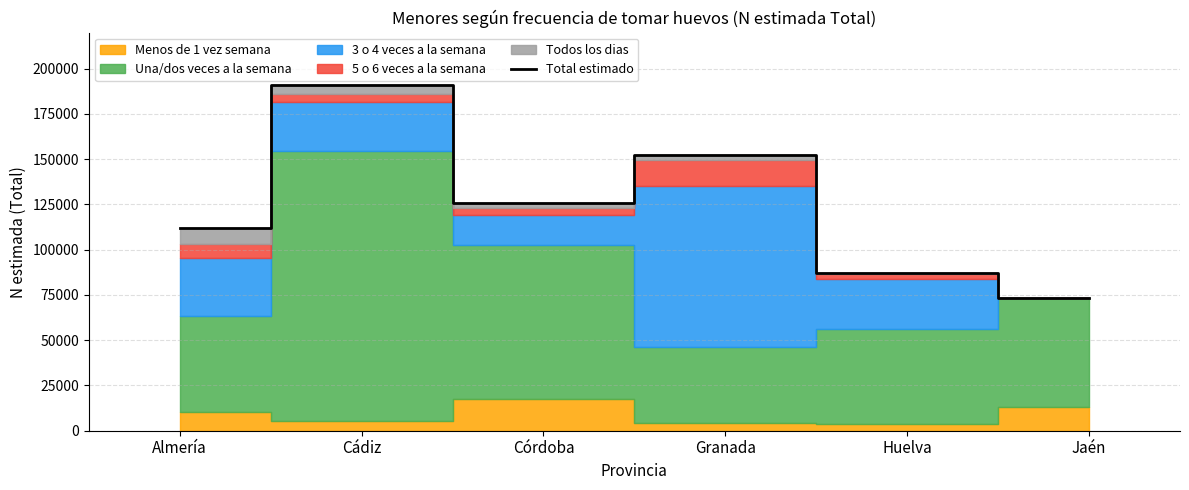

How many data points are less than 125709?

3